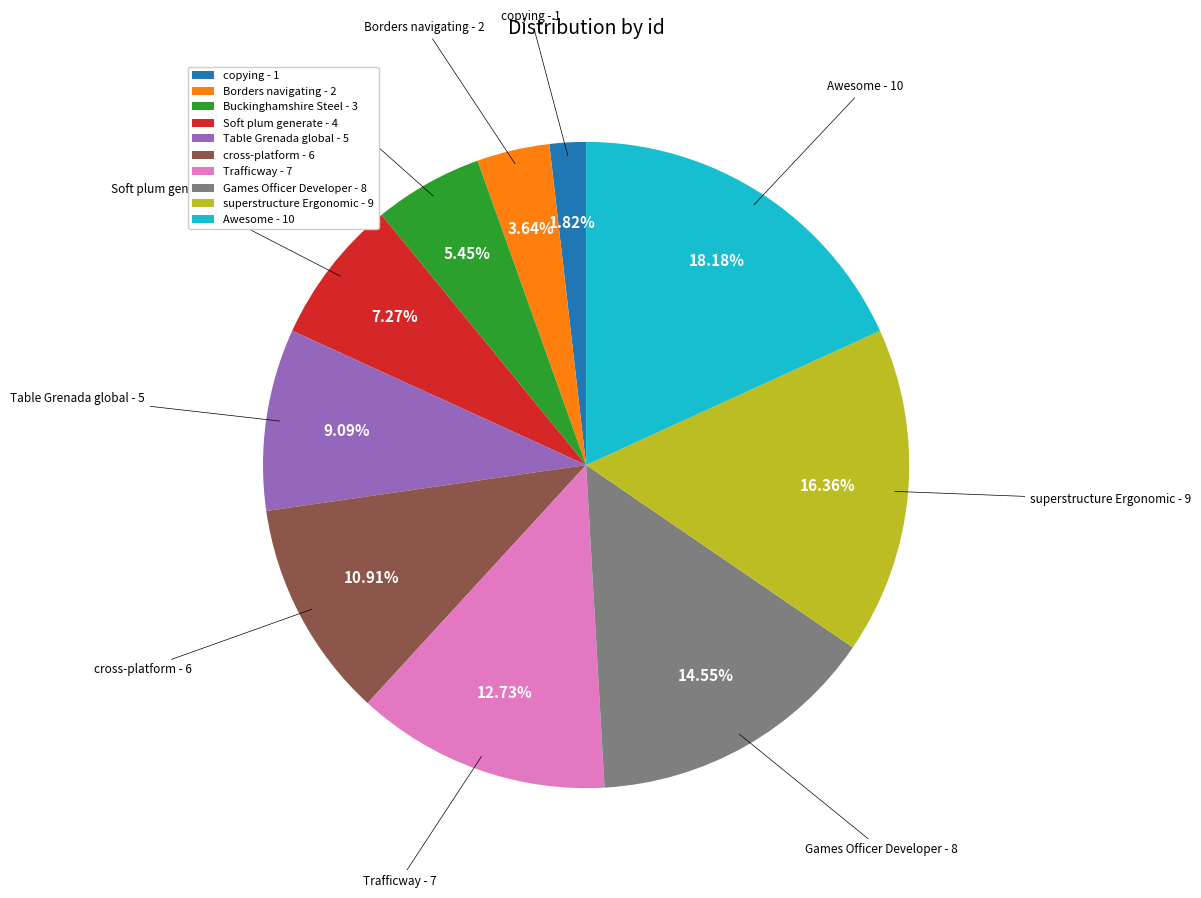

Which has a higher value, Awesome or cross-platform?

Awesome